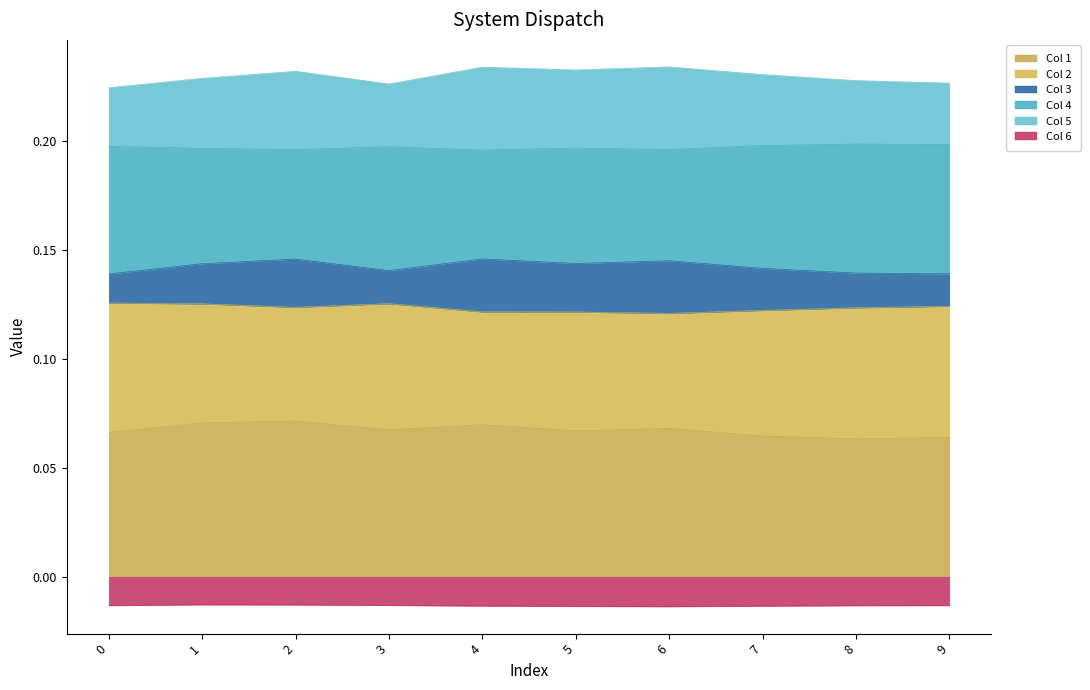

Count the number of categories in the chart.

10